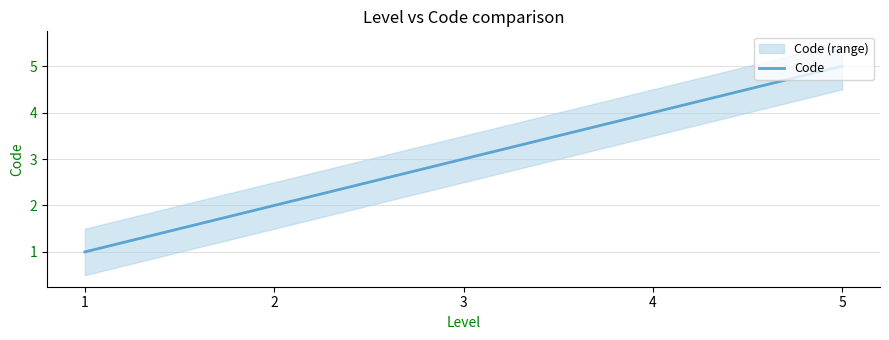

How many categories are shown in the chart?

5